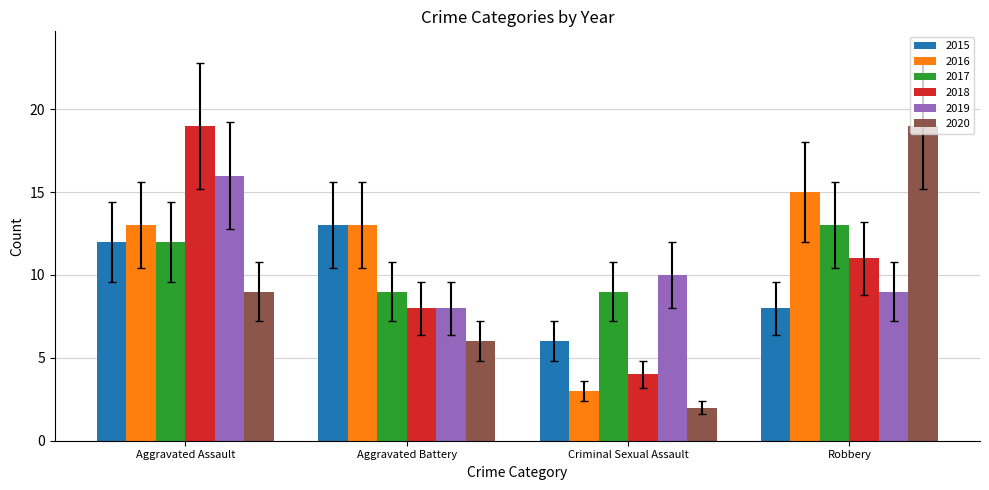

What are all the series names shown in the legend?

2015, 2016, 2017, 2018, 2019, 2020